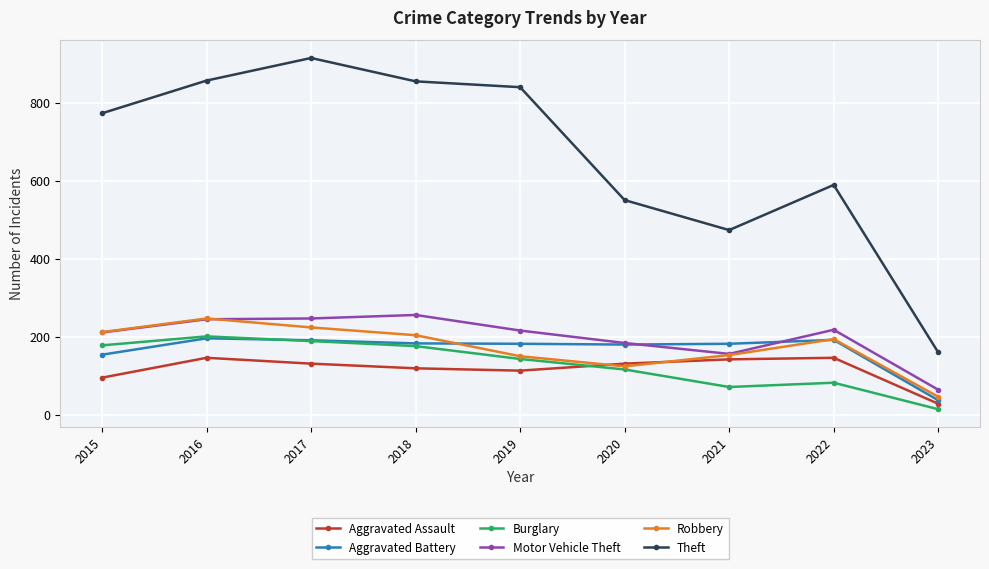

Which series has the largest total across all categories?

Theft